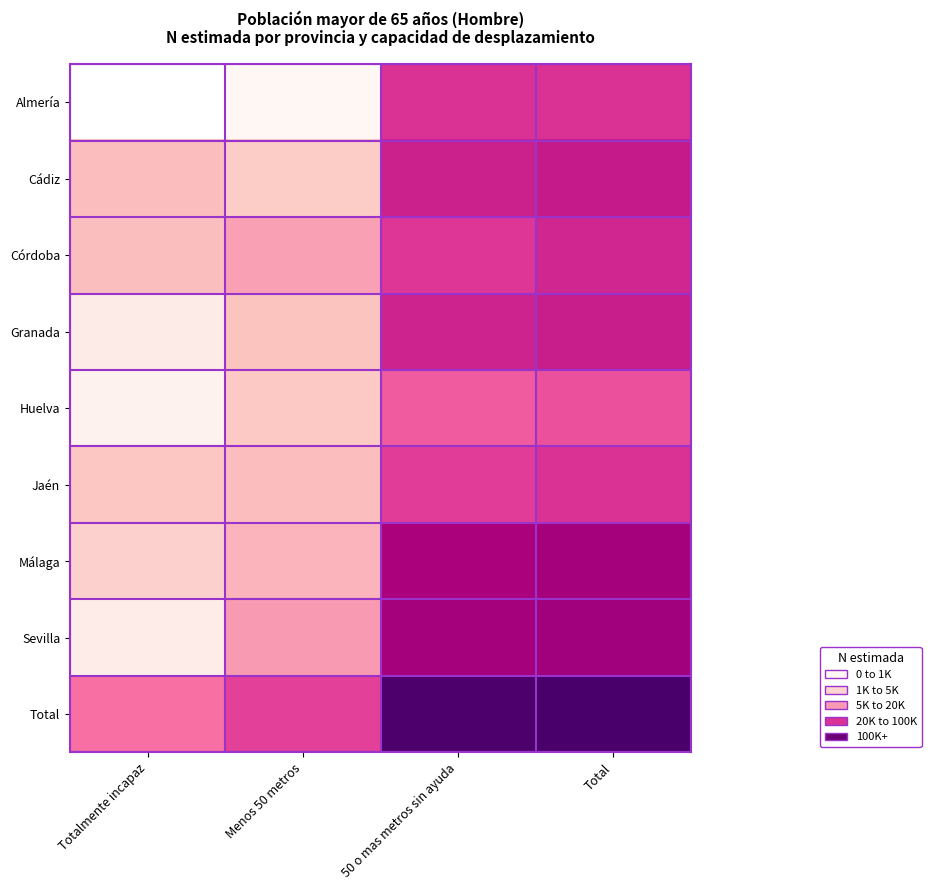

Reading left to right, transcribe all the data shown in this chart.

Almería: Totalmente incapaz=0	Menos 50 metros=885	50 o mas metros sin ayuda=60070	Total=60955
Cádiz: Totalmente incapaz=5610	Menos 50 metros=3767	50 o mas metros sin ayuda=78996	Total=88373
Córdoba: Totalmente incapaz=5390	Menos 50 metros=10422	50 o mas metros sin ayuda=56473	Total=72285
Granada: Totalmente incapaz=1369	Menos 50 metros=4801	50 o mas metros sin ayuda=76986	Total=83156
Huelva: Totalmente incapaz=1048	Menos 50 metros=4131	50 o mas metros sin ayuda=31323	Total=36503
Jaén: Totalmente incapaz=4397	Menos 50 metros=5536	50 o mas metros sin ayuda=50291	Total=60224
Málaga: Totalmente incapaz=3327	Menos 50 metros=6815	50 o mas metros sin ayuda=141199	Total=151341
Sevilla: Totalmente incapaz=1311	Menos 50 metros=11547	50 o mas metros sin ayuda=150696	Total=163554
Total: Totalmente incapaz=22452	Menos 50 metros=47905	50 o mas metros sin ayuda=646034	Total=716391